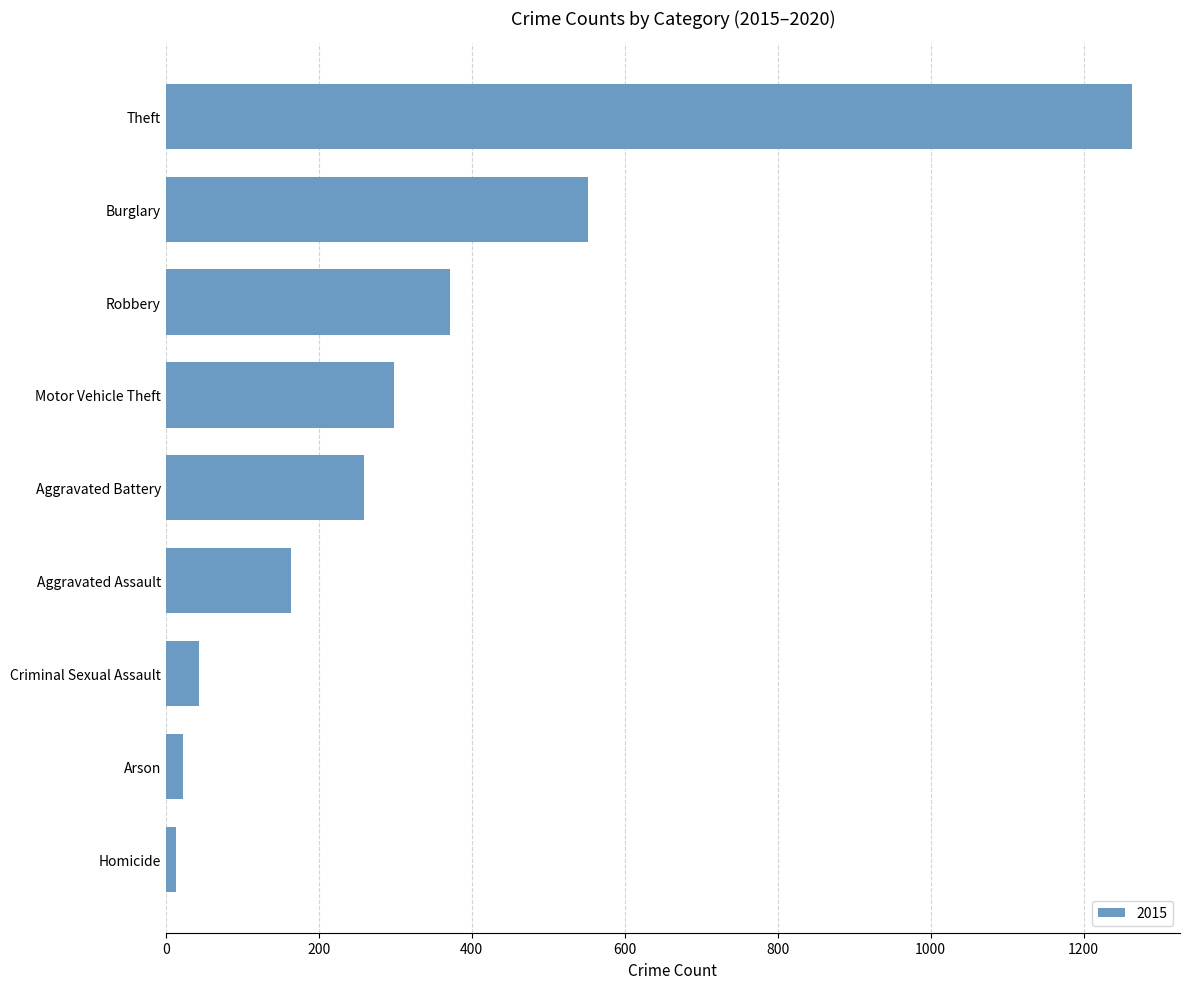

What is the change in value from Aggravated Battery to Aggravated Assault?

-95